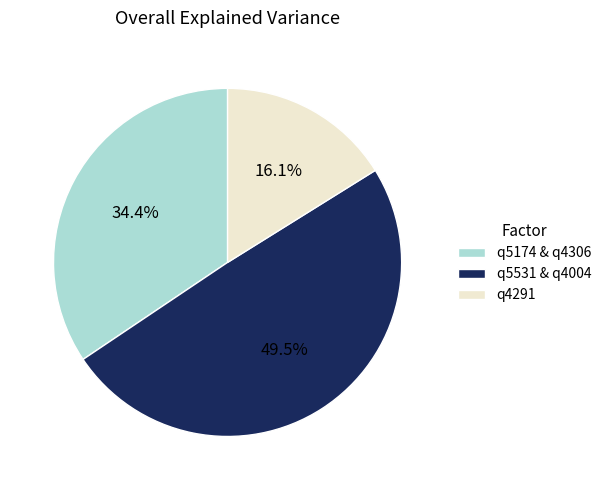

What percentage do q4291 and q5531 & q4004 together represent?

65.6%